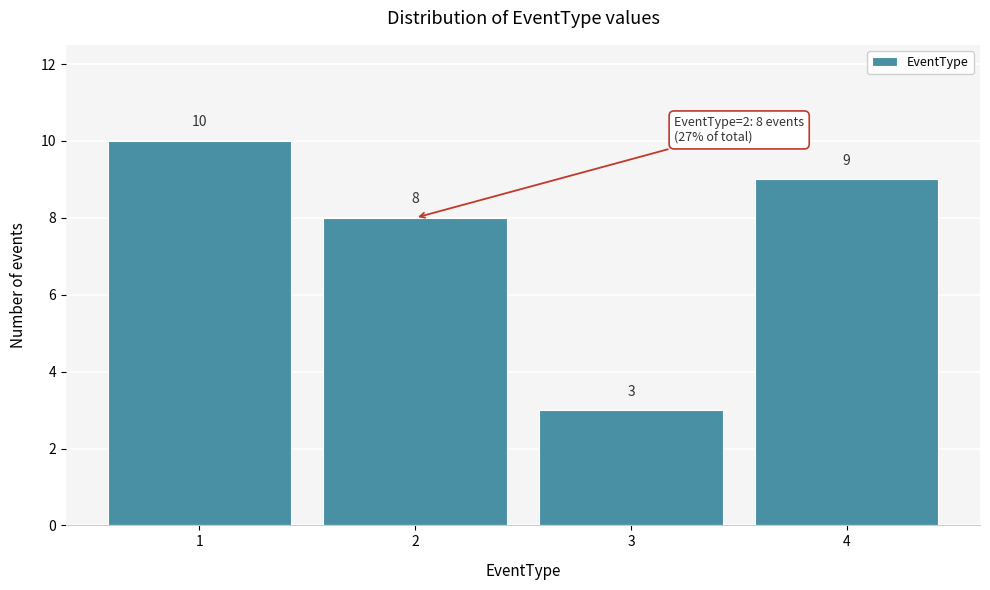

Reading left to right, transcribe this chart: for each bar, give the range it covers on the x-axis and its height.

0.5 to 1.5: 10
1.5 to 2.5: 8
2.5 to 3.5: 3
3.5 to 4.5: 9